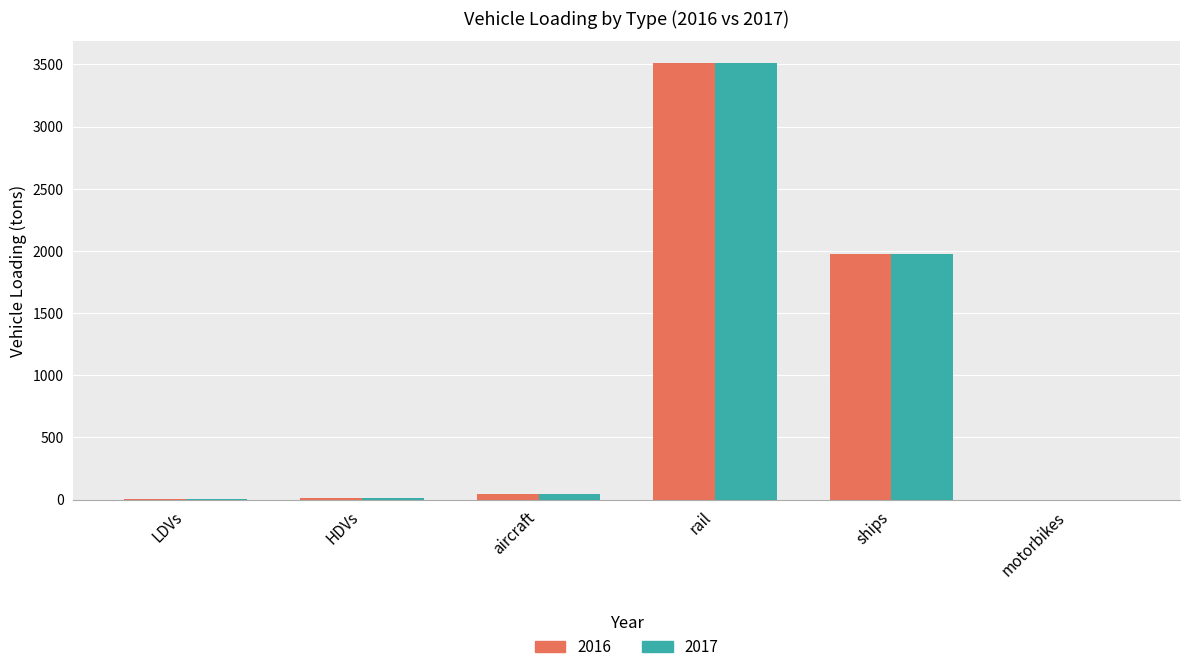

At which label does 2016 reach its peak?

rail